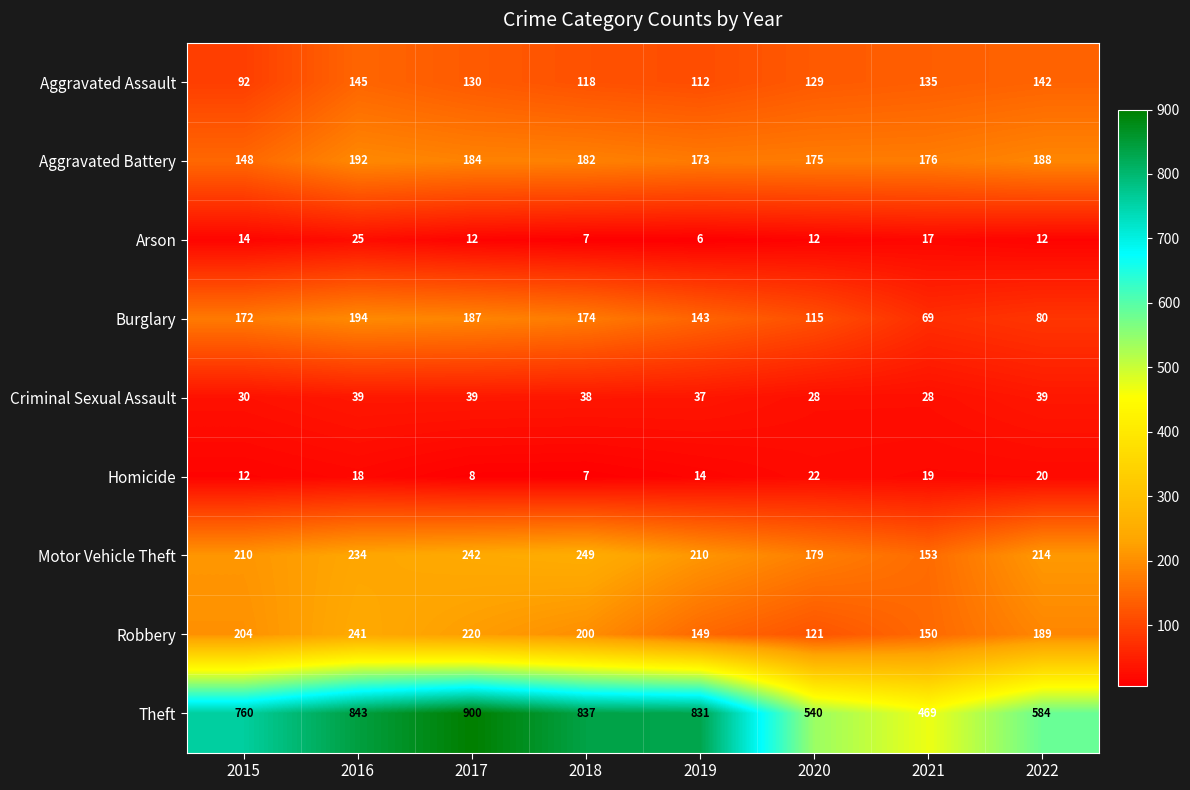

At which label does Arson reach its minimum?

2019